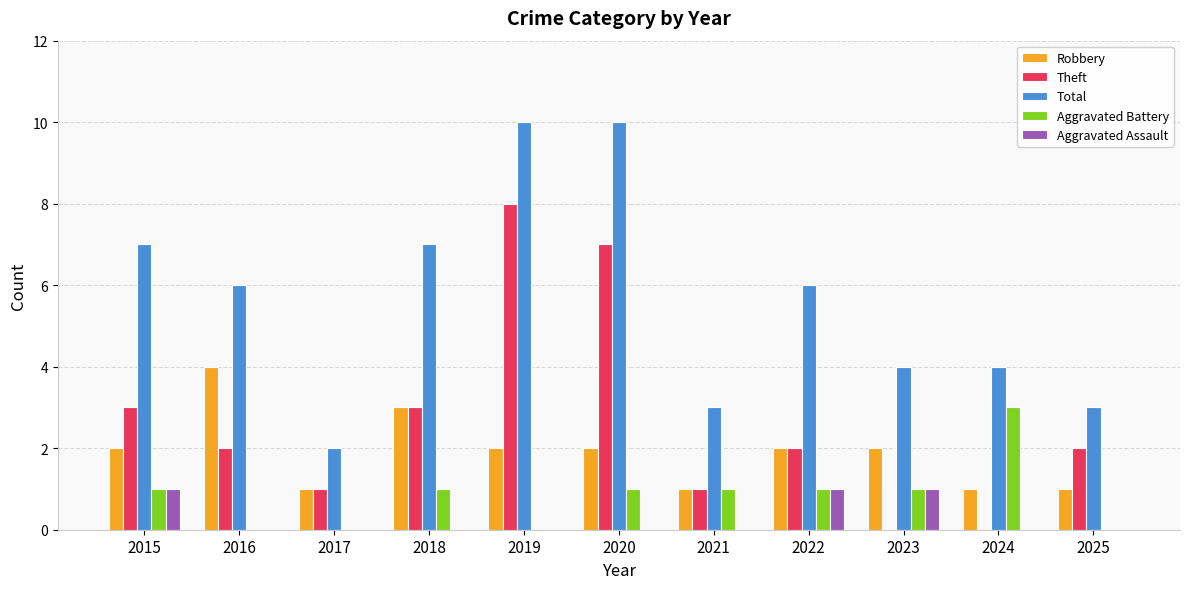

Is the value of Theft at 2024 greater than the value of Aggravated Assault at 2015?

No